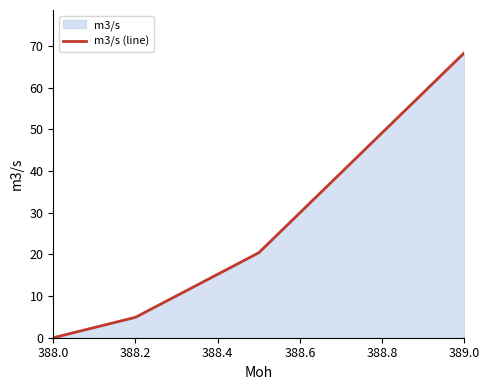

How many data points are less than 20?

2